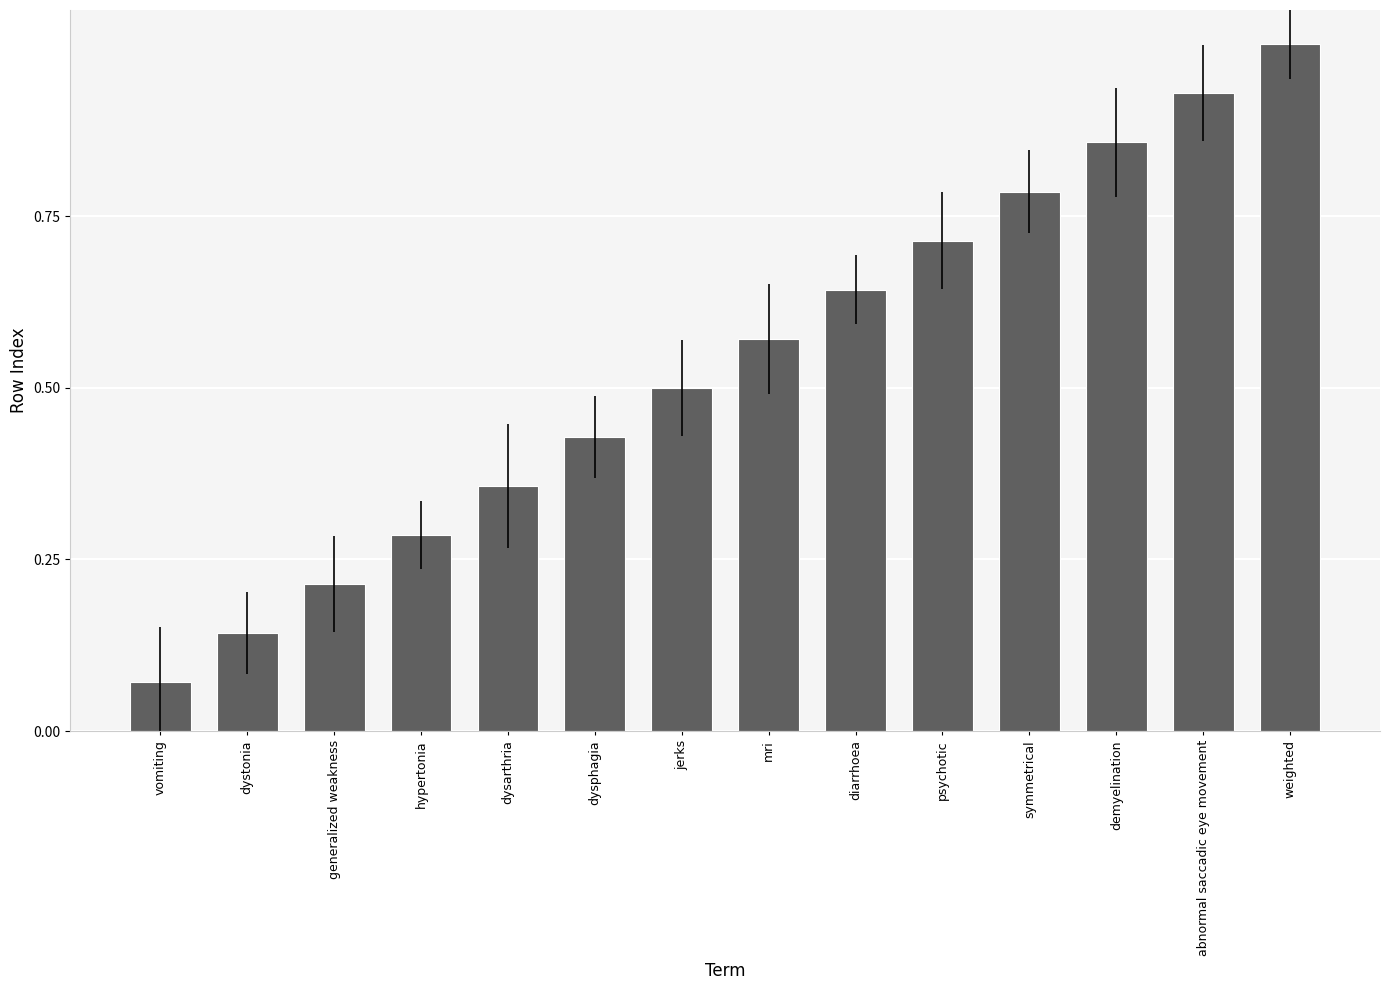

Rank the categories by value from highest to lowest.

weighted, abnormal saccadic eye movement, demyelination, symmetrical, psychotic, diarrhoea, mri, jerks, dysphagia, dysarthria, hypertonia, generalized weakness, dystonia, vomiting